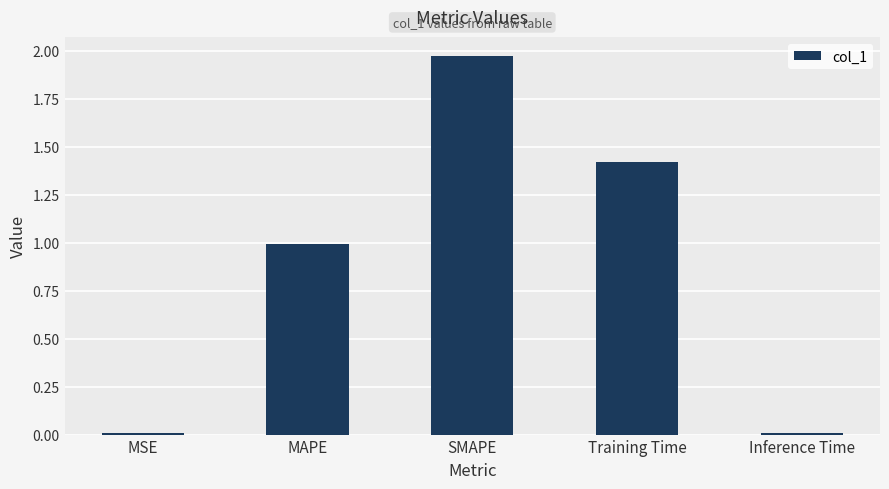

What is the label of the 5th bar from the left?

Inference Time